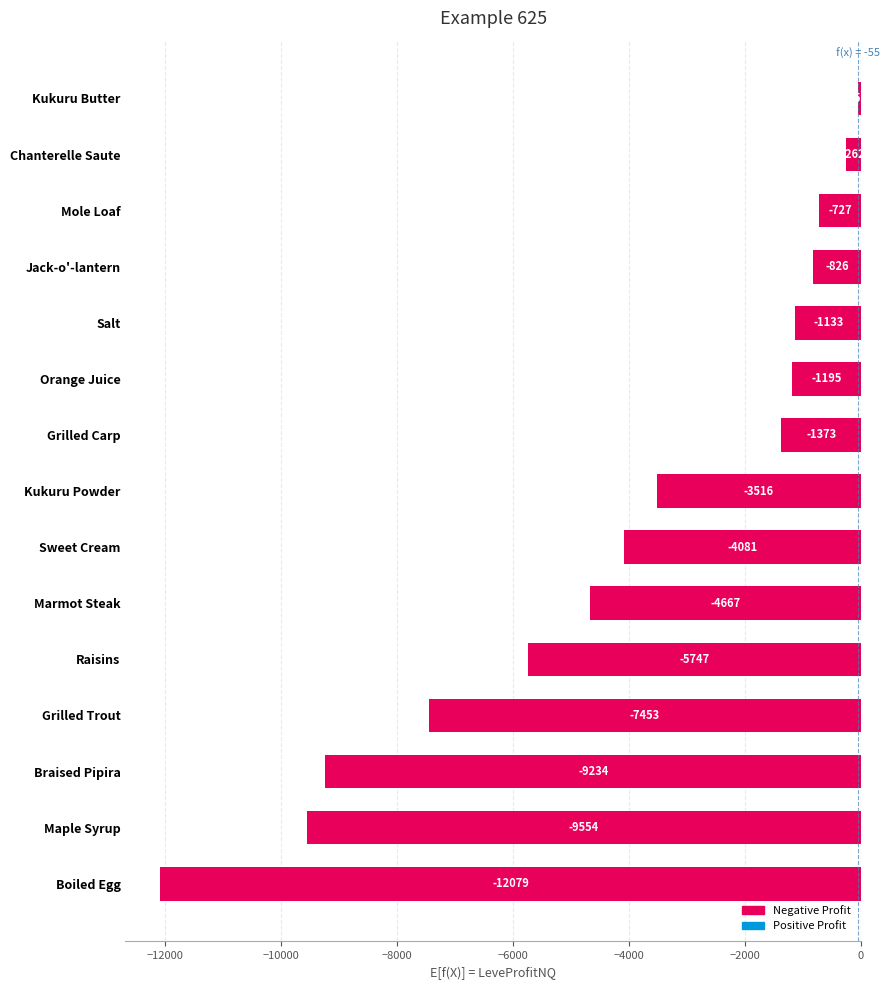

The value at Braised Pipira is -12815.0. True or false?

False